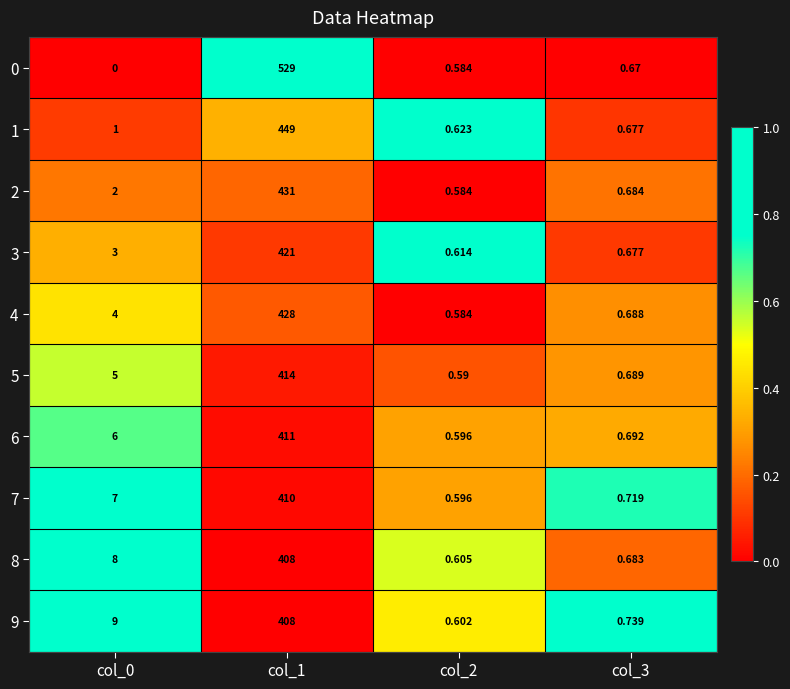

Is the value of 6 at col_0 greater than the value of 7 at col_2?

Yes